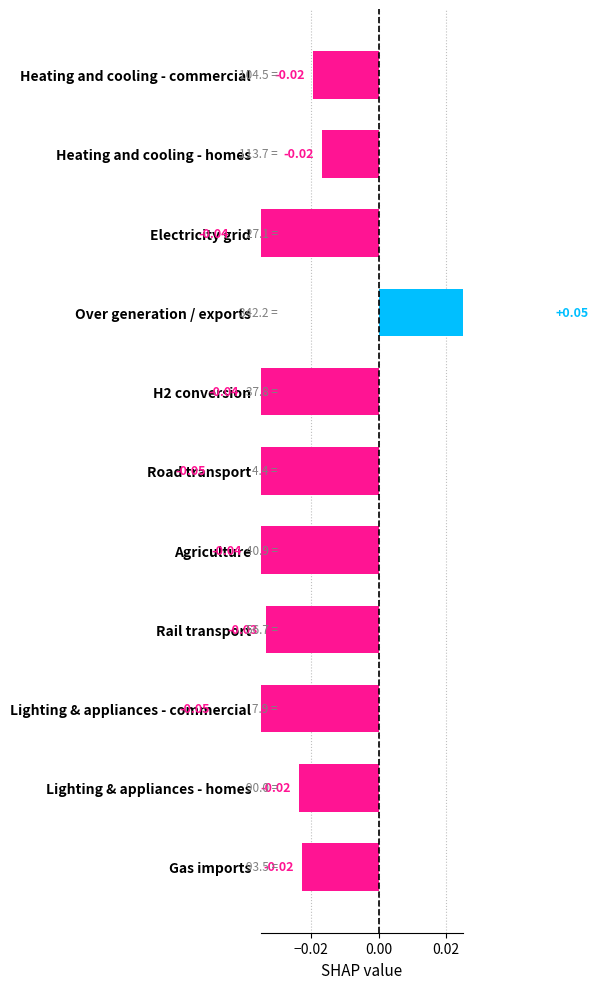

How many data points does each series have?

11